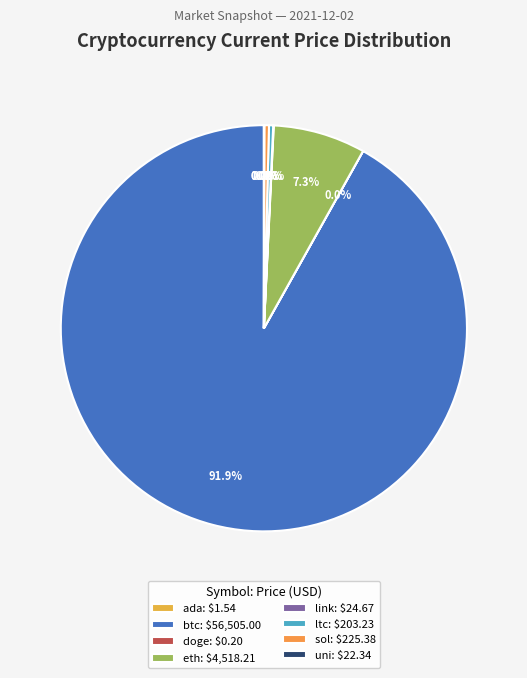

To the nearest percent, what is the difference between the largest and smallest slice percentages?

92%